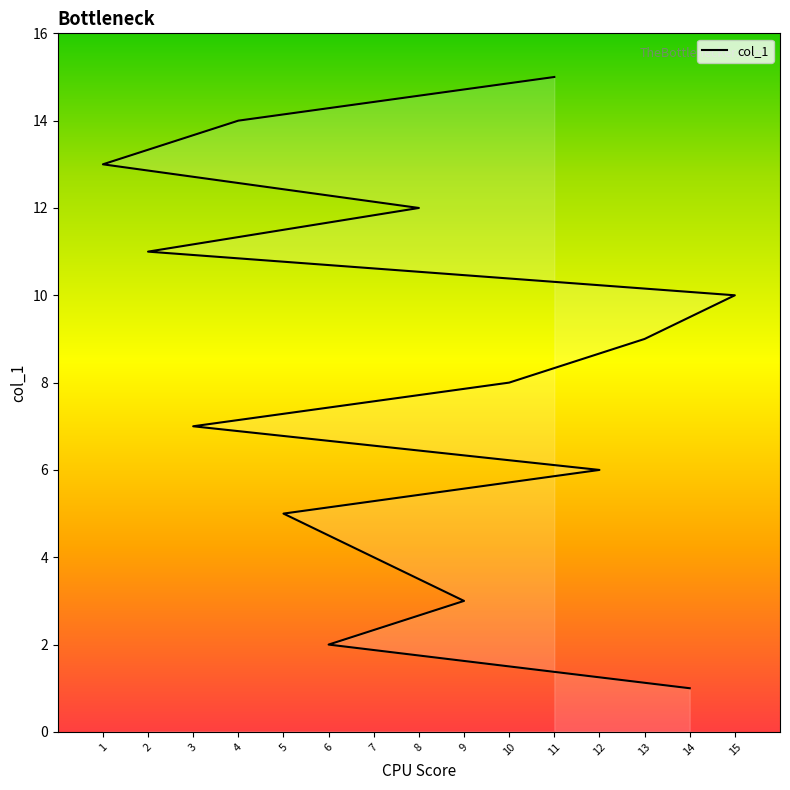

What is the maximum value shown in the chart?

15